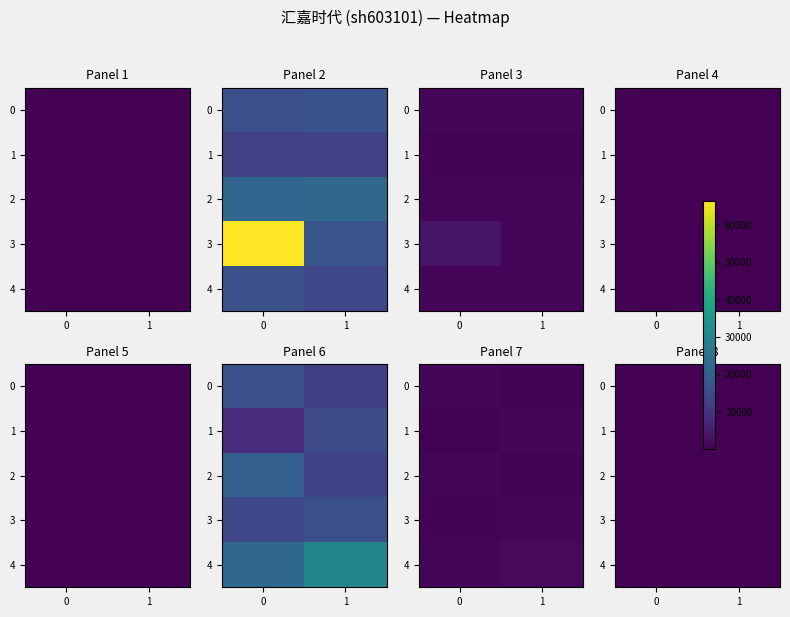

The value of 0 at 1 is 0.1. True or false?

False